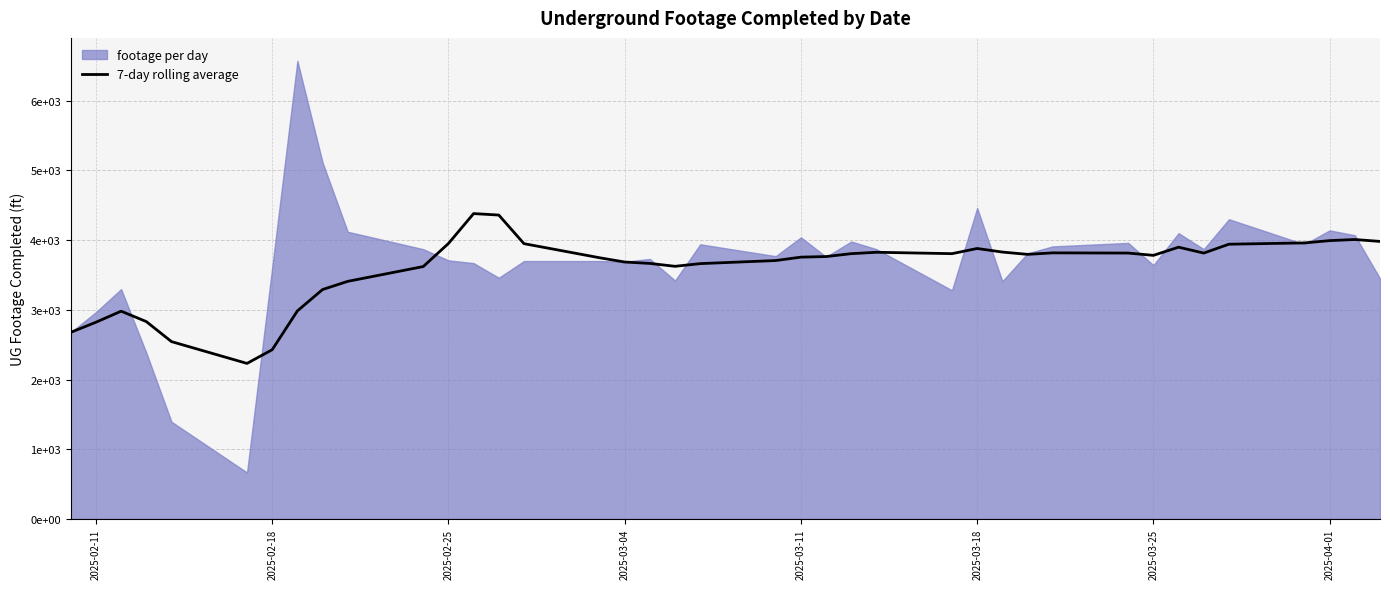

What is the average value?

3590.3